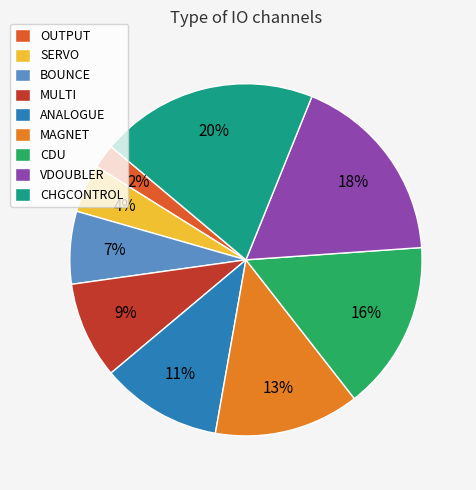

Approximately how many times larger is the value at SERVO compared to CHGCONTROL?

0.2